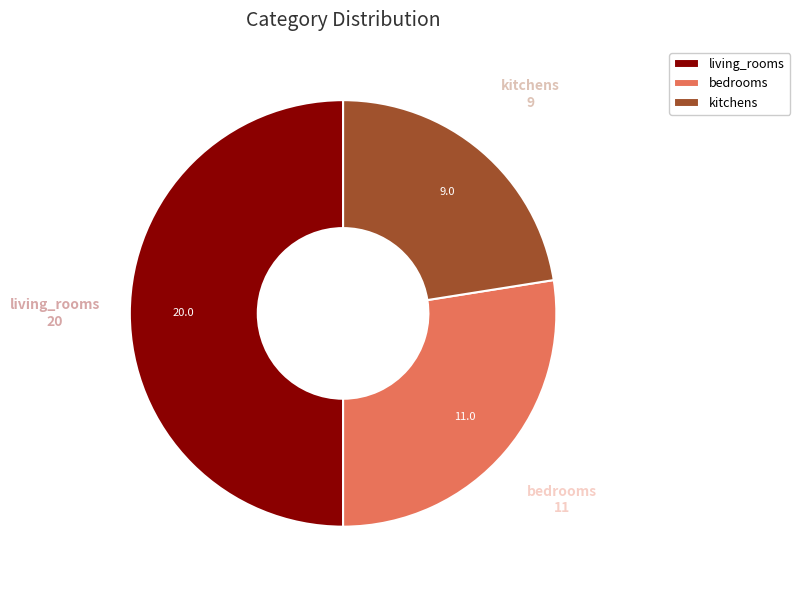

Is it true that living_rooms is 56% of the pie?

False